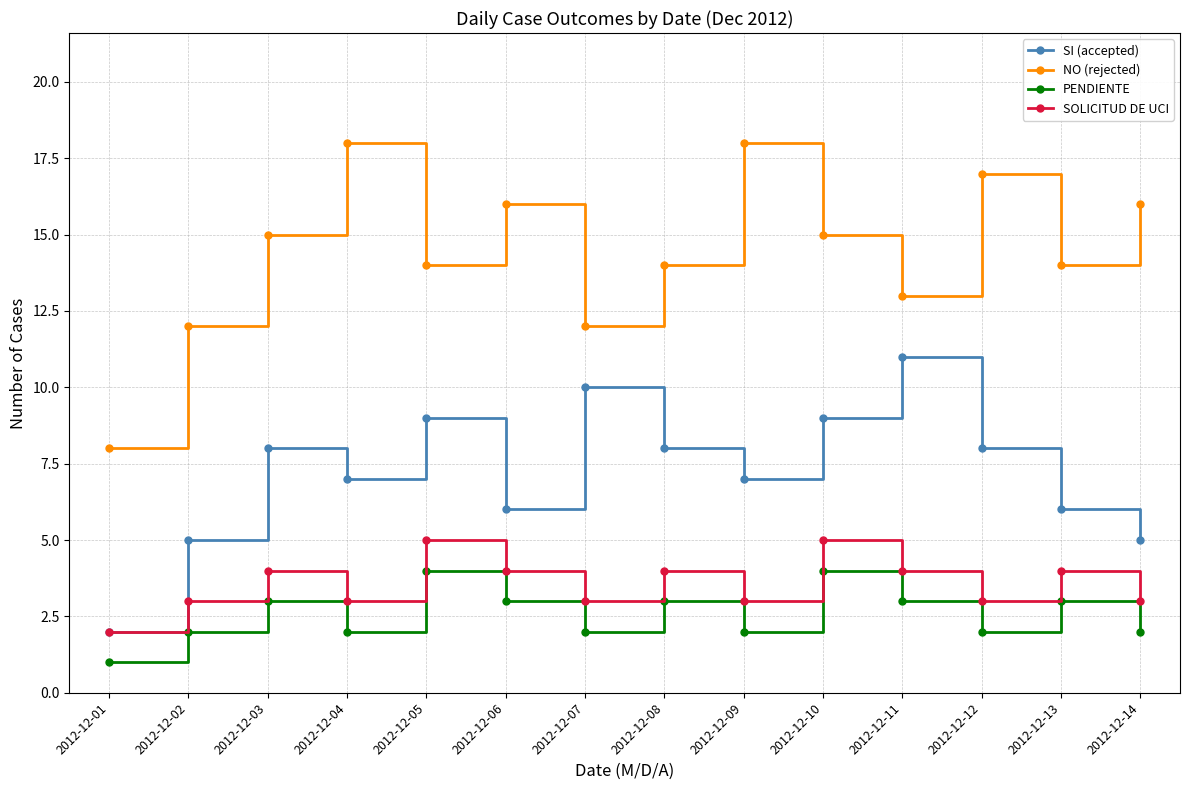

At which label does SOLICITUD DE UCI reach its minimum?

2012-12-01